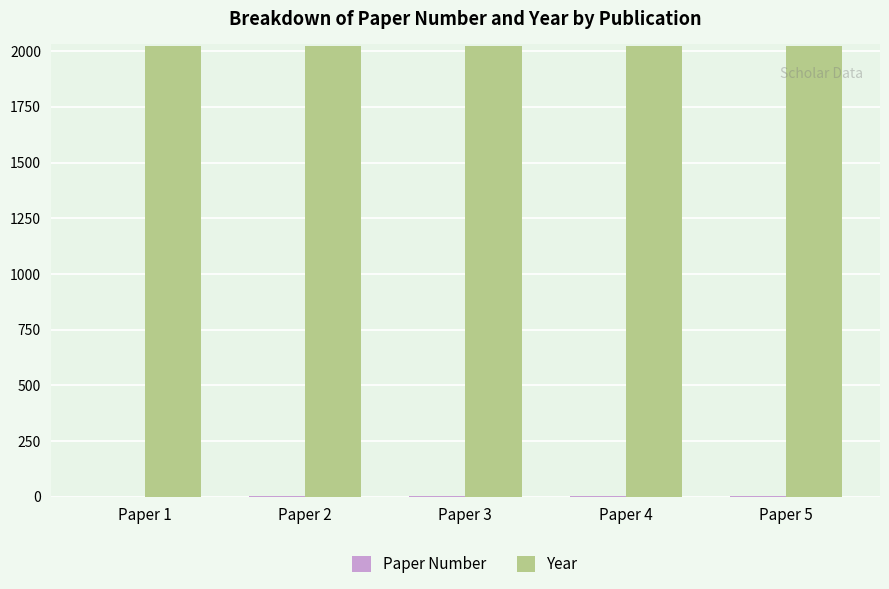

What is the sum of the Year values at Paper 2 and Paper 3?

4047